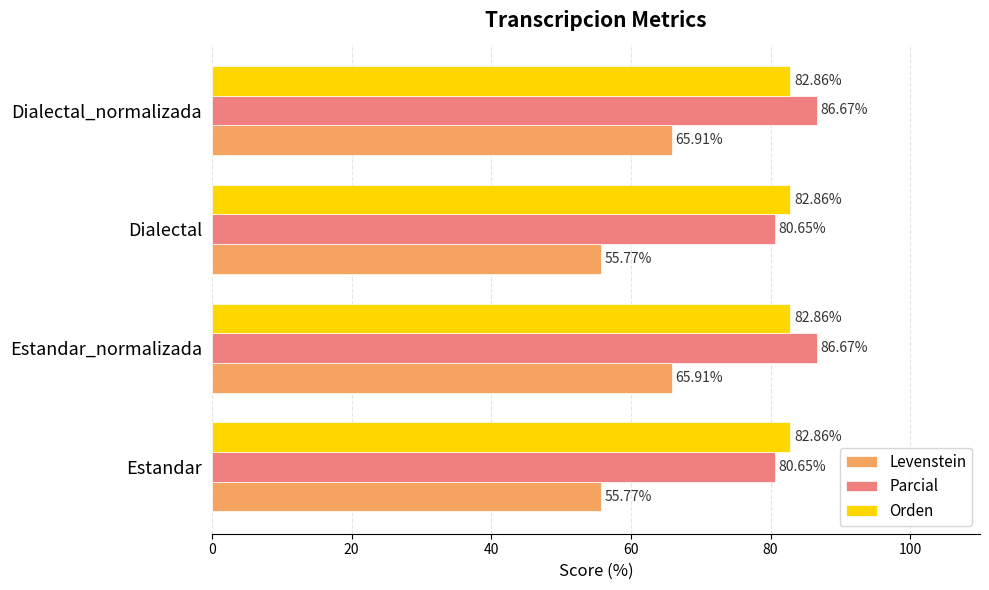

Rank the series at Estandar from lowest to highest value.

Levenstein, Parcial, Orden